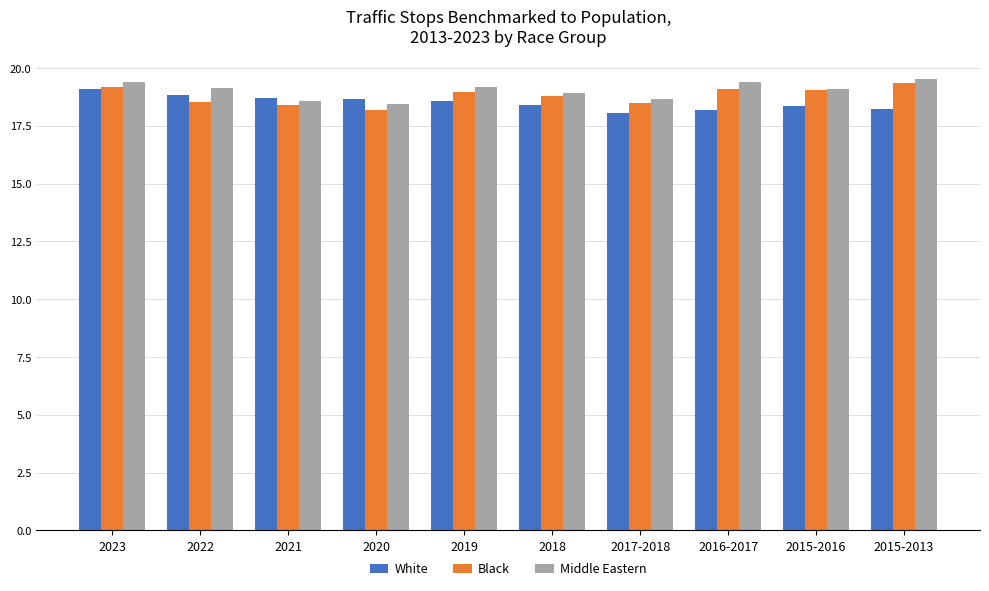

What is the difference between the White values at 2015-2013 and 2020?

0.4